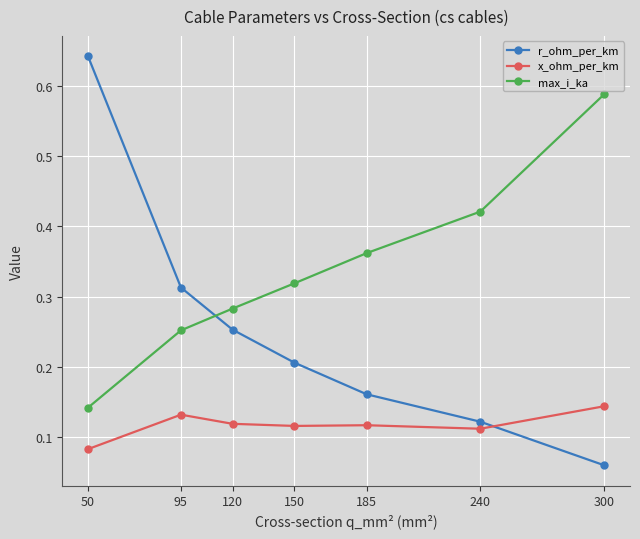

True or false: r_ohm_per_km has a value of 0.1 at 120.

False